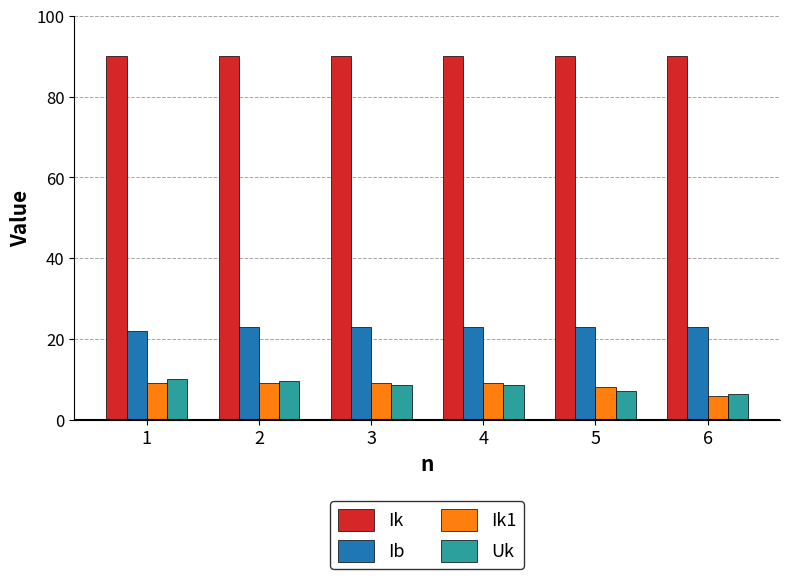

Reading right to left, extract all data points from this chart.

Ik: 6=90.0	5=90.0	4=90.0	3=90.0	2=90.0	1=90.0
Ib: 6=23.0	5=23.0	4=23.0	3=23.0	2=23.0	1=22.0
Ik1: 6=6.0	5=8.0	4=9.0	3=9.0	2=9.0	1=9.0
Uk: 6=6.5	5=7.0	4=8.5	3=8.5	2=9.5	1=10.0